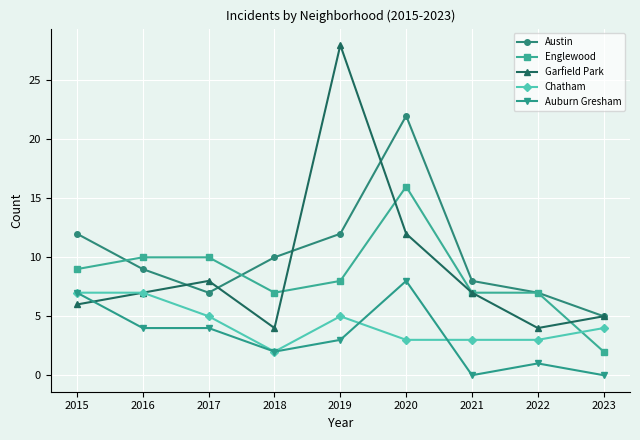

True or false: Austin and Auburn Gresham cross at least once.

False